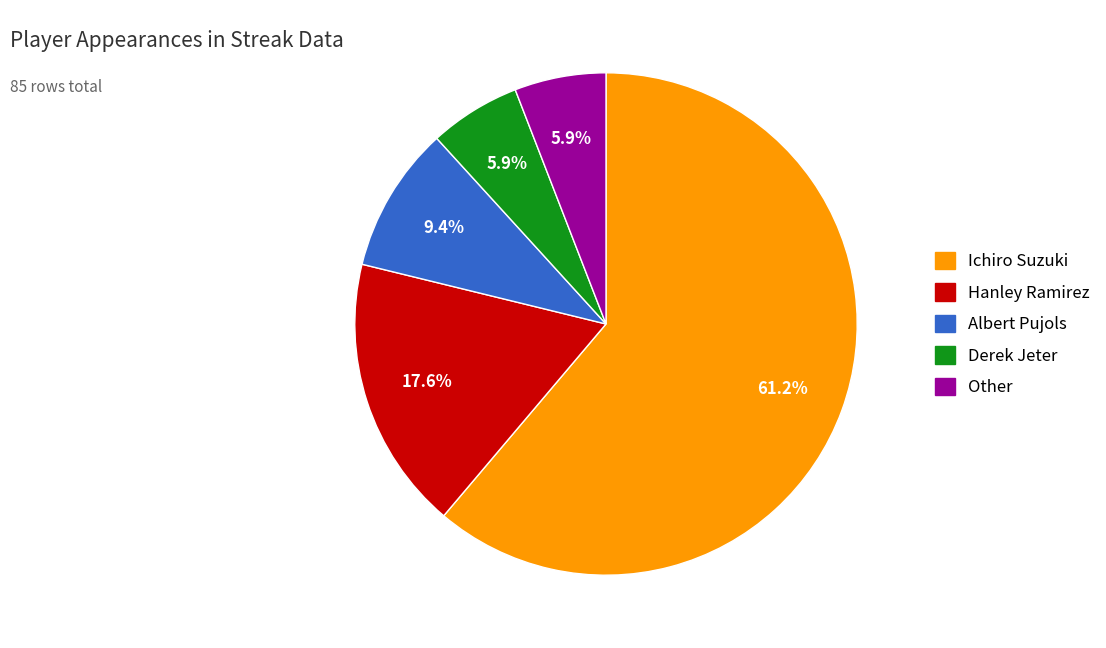

What percentage do Other and Ichiro Suzuki together represent?

67.1%